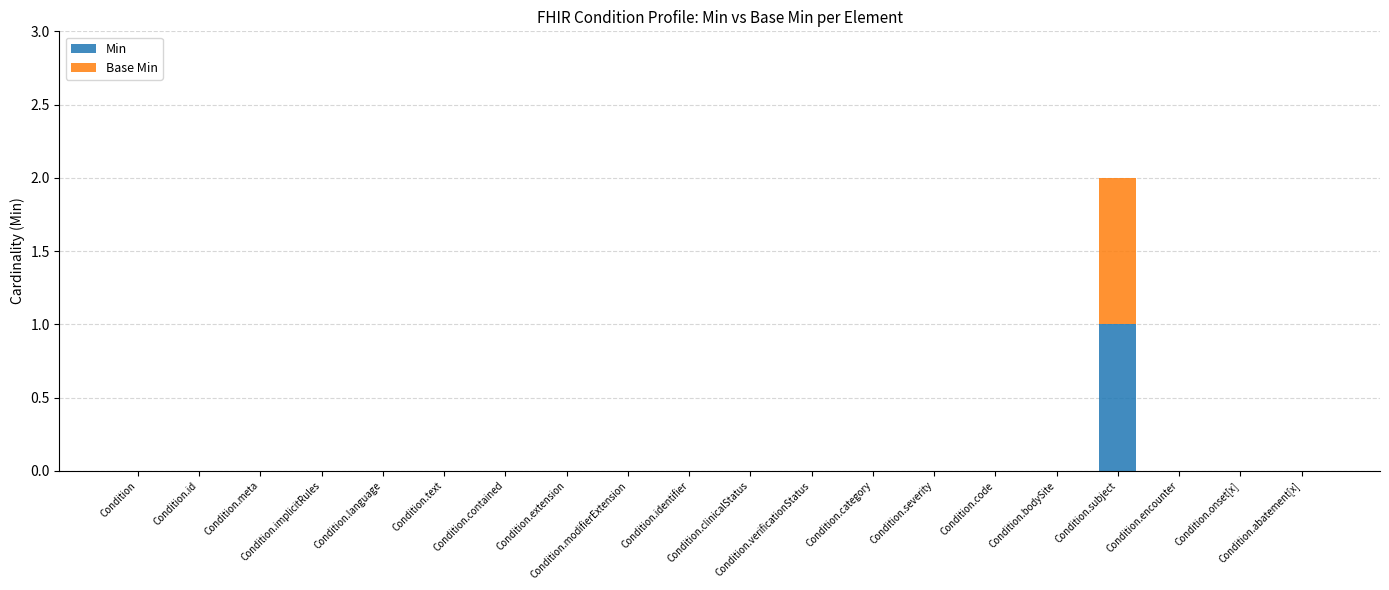

What is the maximum value for Min?

1